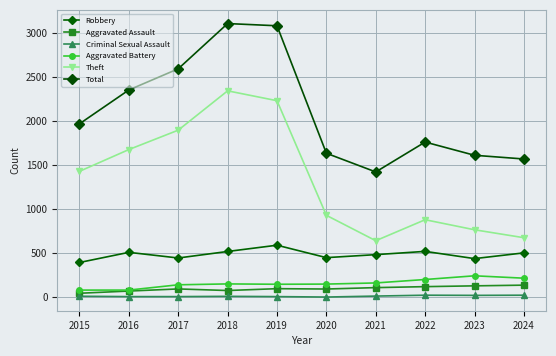

True or false: Aggravated Assault and Robbery cross at least once.

False